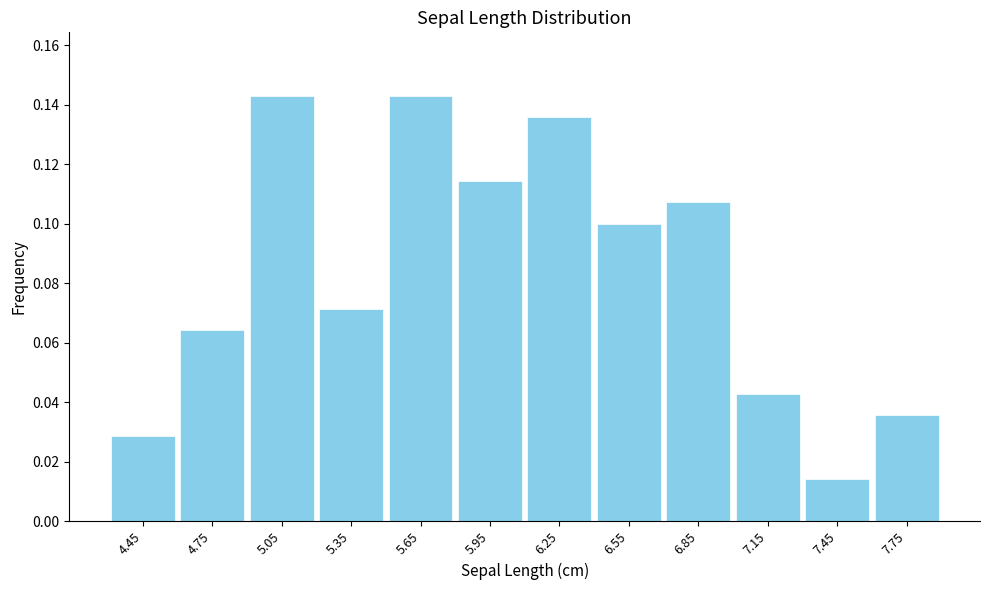

What is the height of the bar covering 6.1 to 6.4 on the x-axis? The values are not printed on the chart, so give them approximately, as read against the axis.

0.136